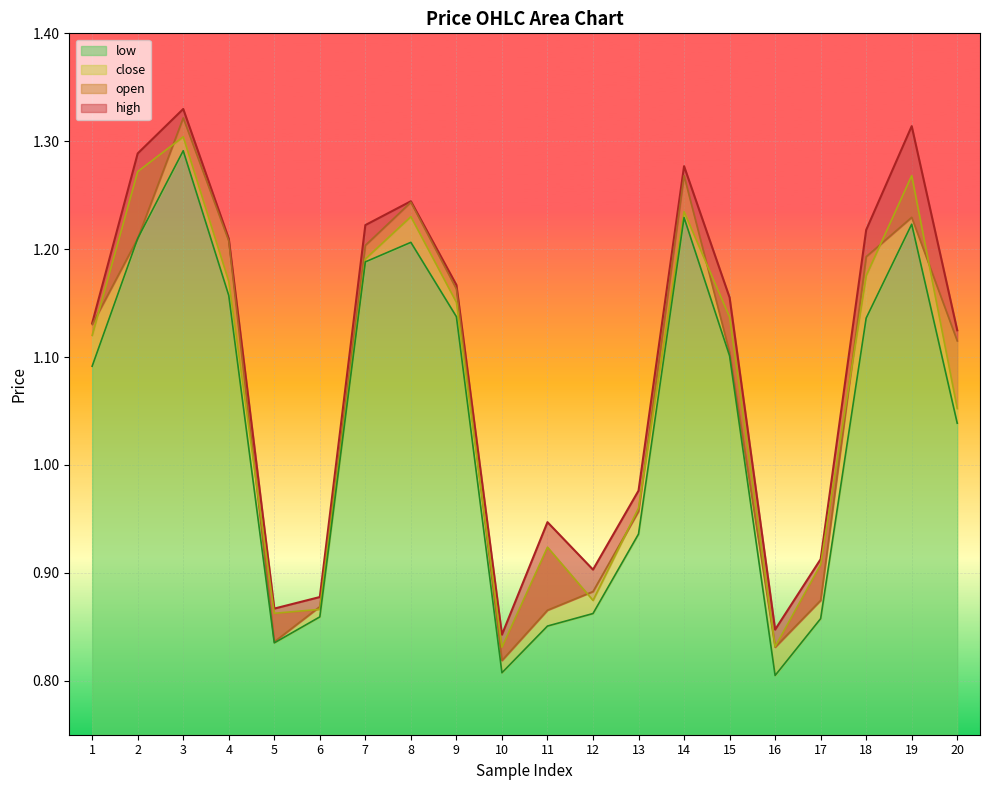

What is the greatest value displayed?

1.3